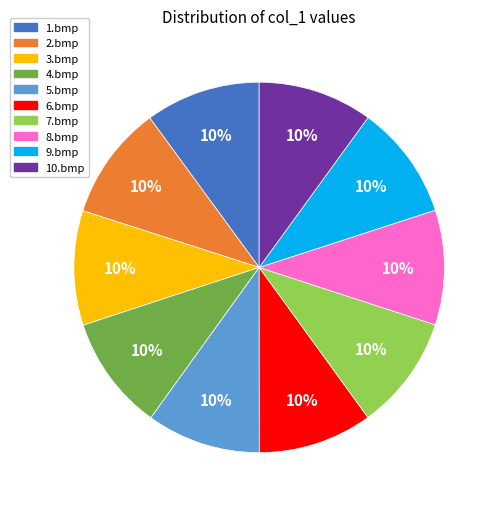

To the nearest percent, what portion does 7.bmp represent?

10%